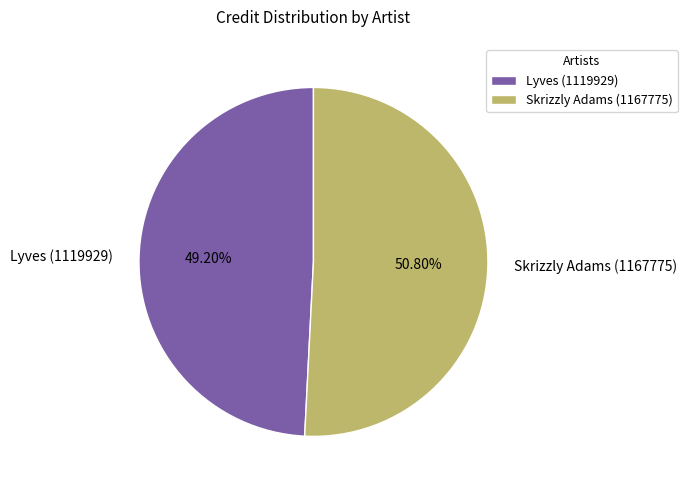

Approximately how many times larger is the value at Lyves (1119929) compared to Skrizzly Adams (1167775)?

1.0